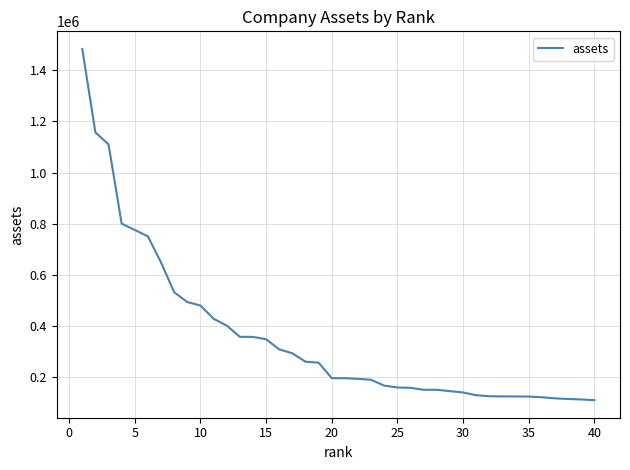

How many distinct data groups are displayed?

1